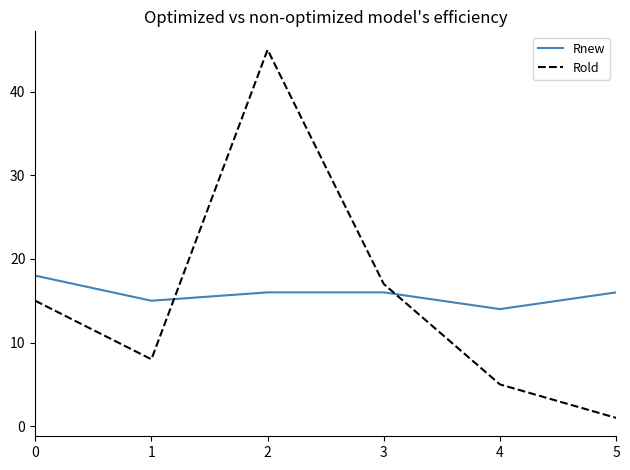

Rank the series by their maximum value, from lowest to highest.

Rnew, Rold